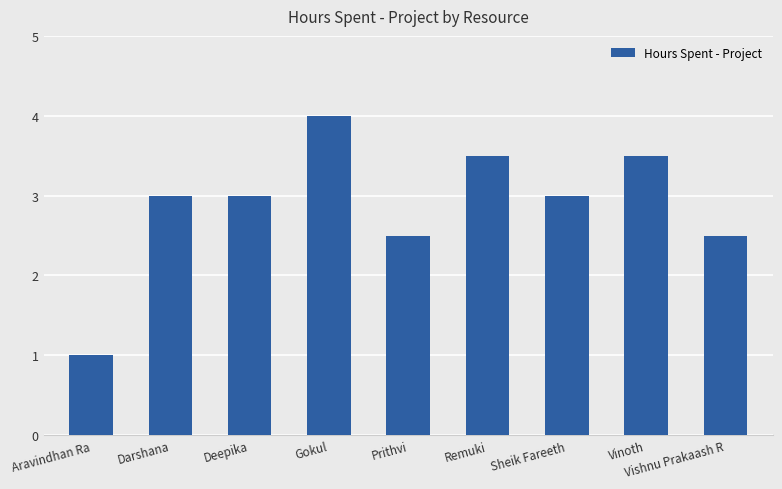

What is the difference between the maximum and minimum values?

3.0